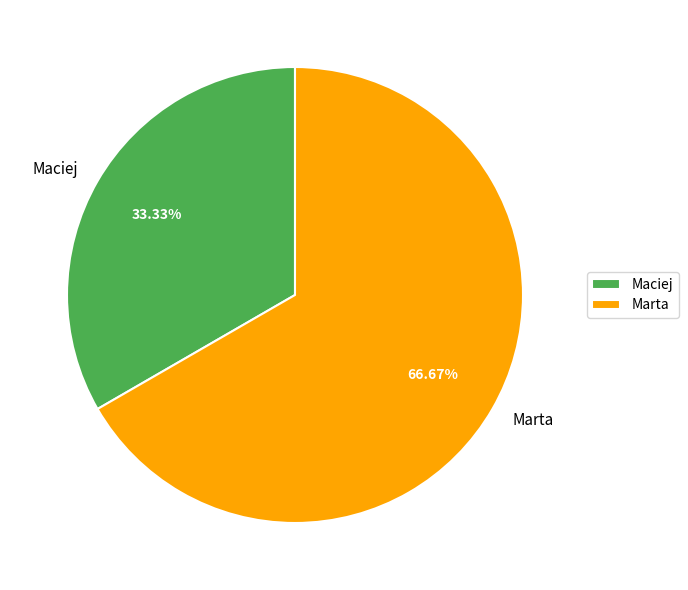

The Marta slice represents 79% of the pie. True or false?

False